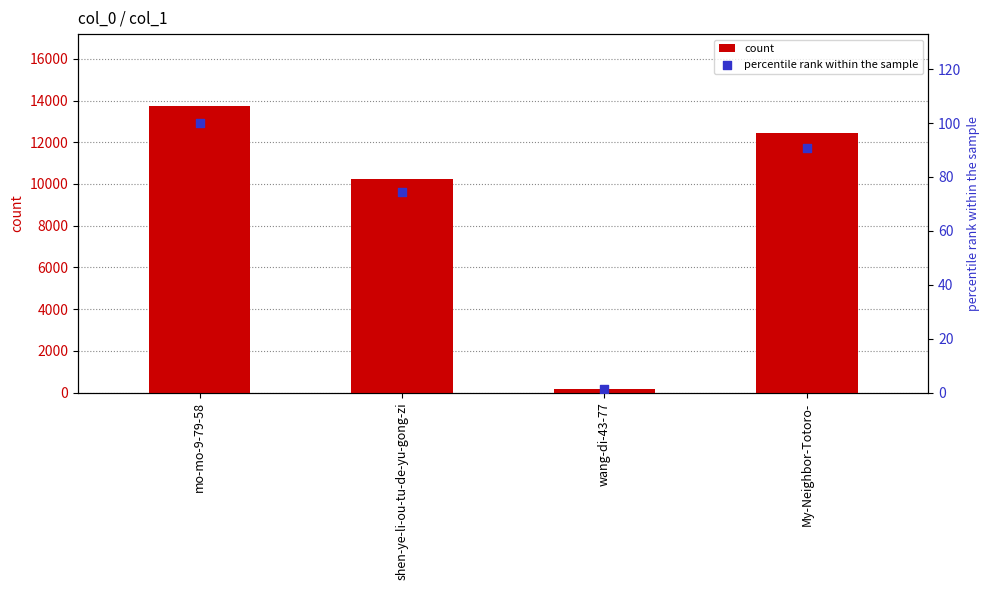

What is the total value across all series at My-Neighbor-Totoro-?

12551.7